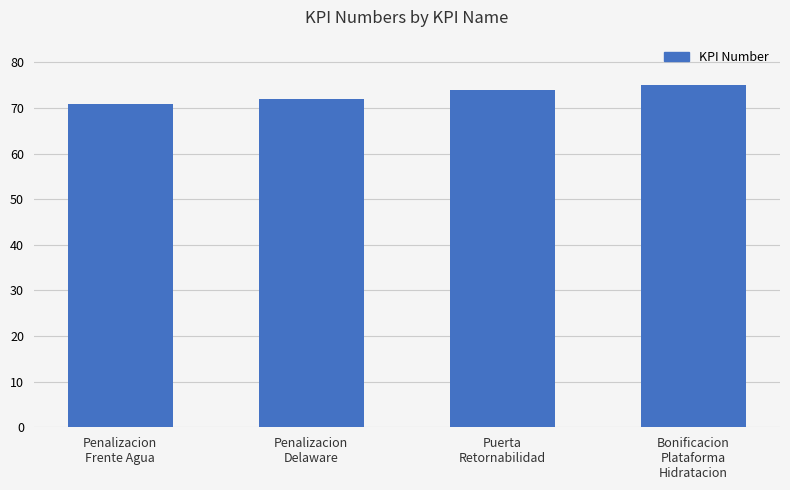

How many values are below 74?

2